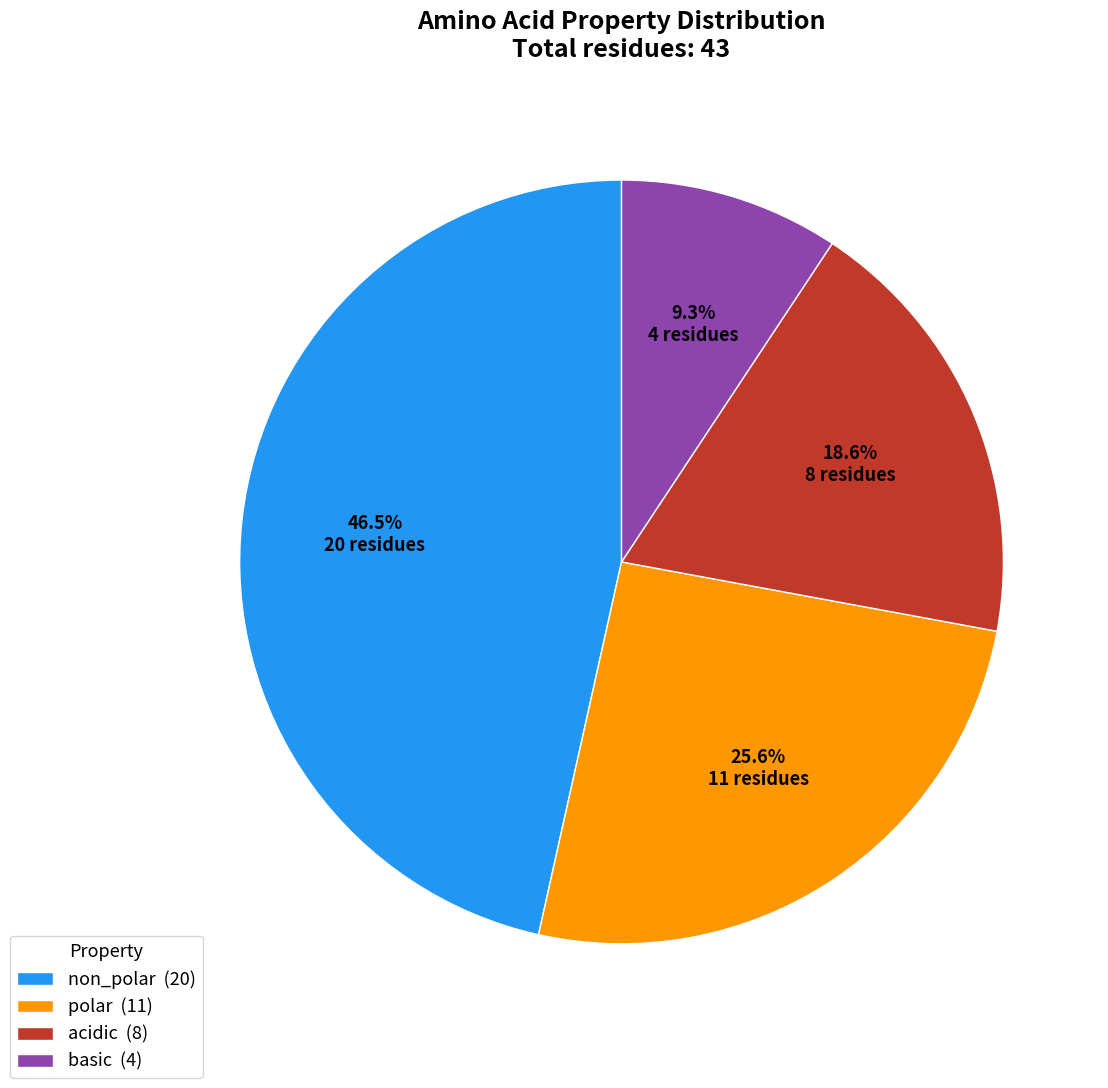

What is the largest slice in the pie chart?

non_polar